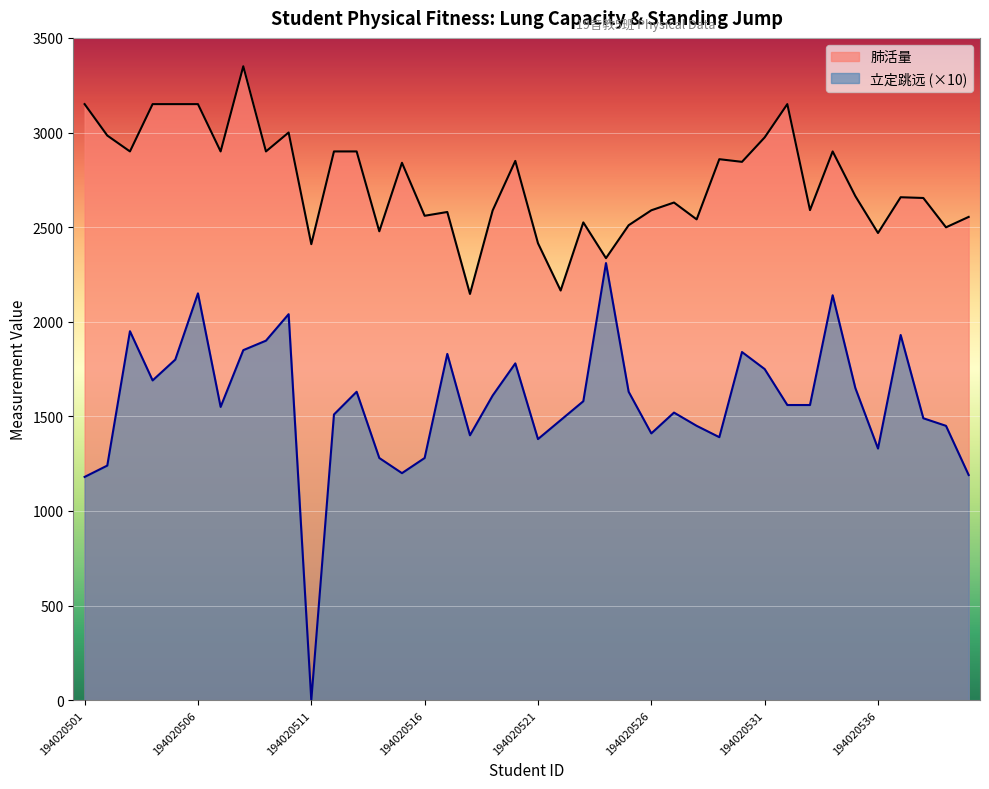

What is the sum of the 肺活量 values at 194020525 and 194020510?

5510